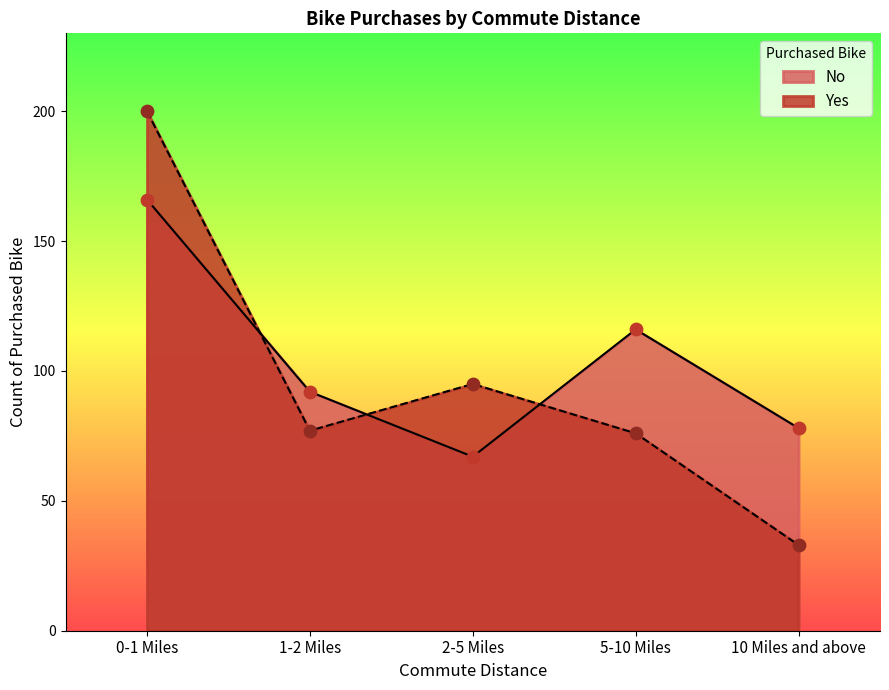

What are all the series names shown in the legend?

No, Yes